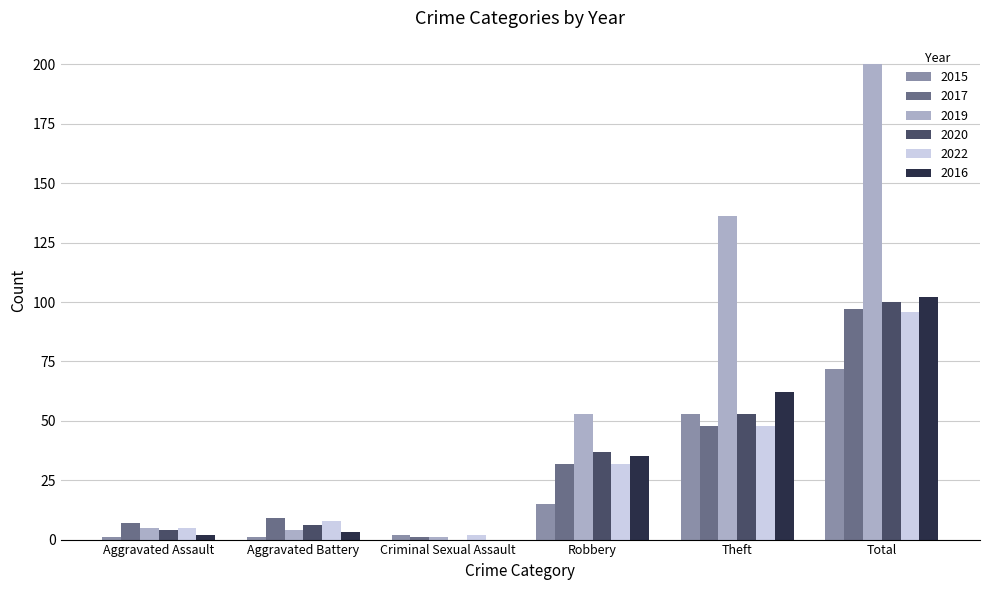

Which series changed the most between Criminal Sexual Assault and Theft?

2019